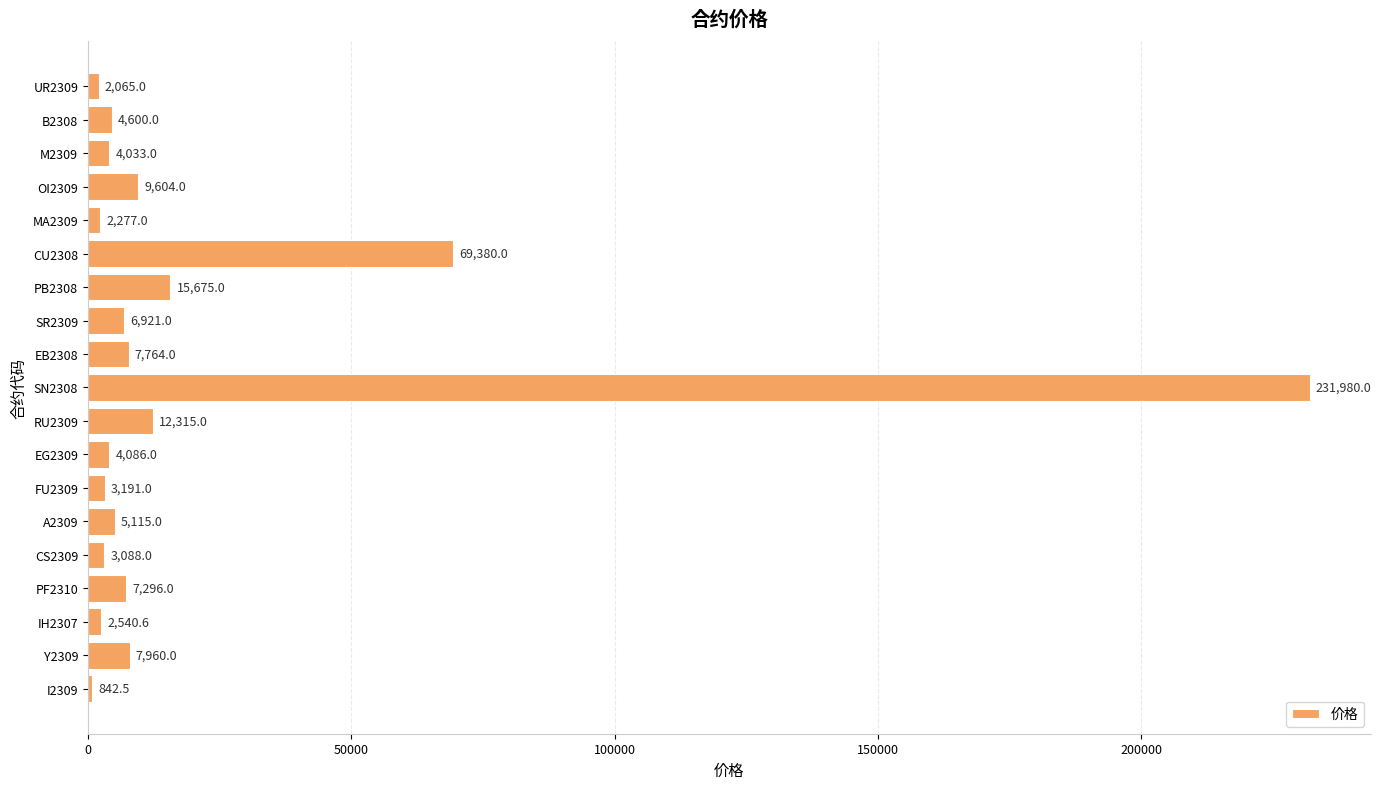

Where is the data nearest to the value 116411?

CU2308